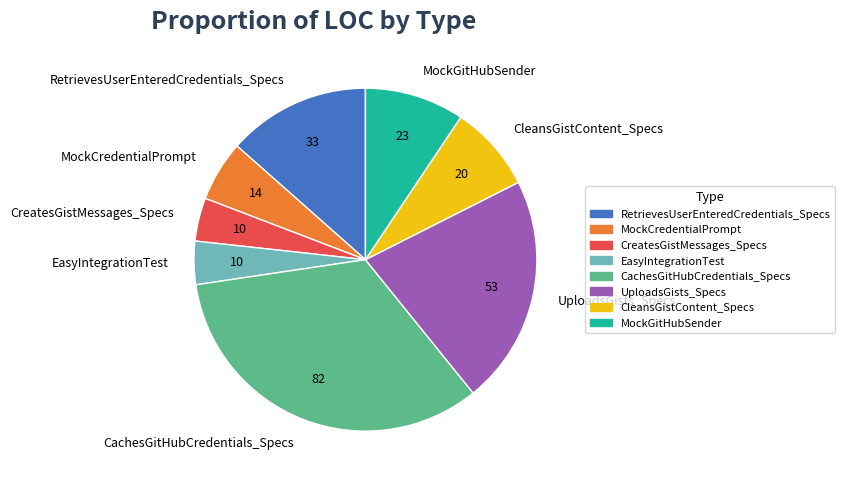

How many slices are in this pie chart?

8